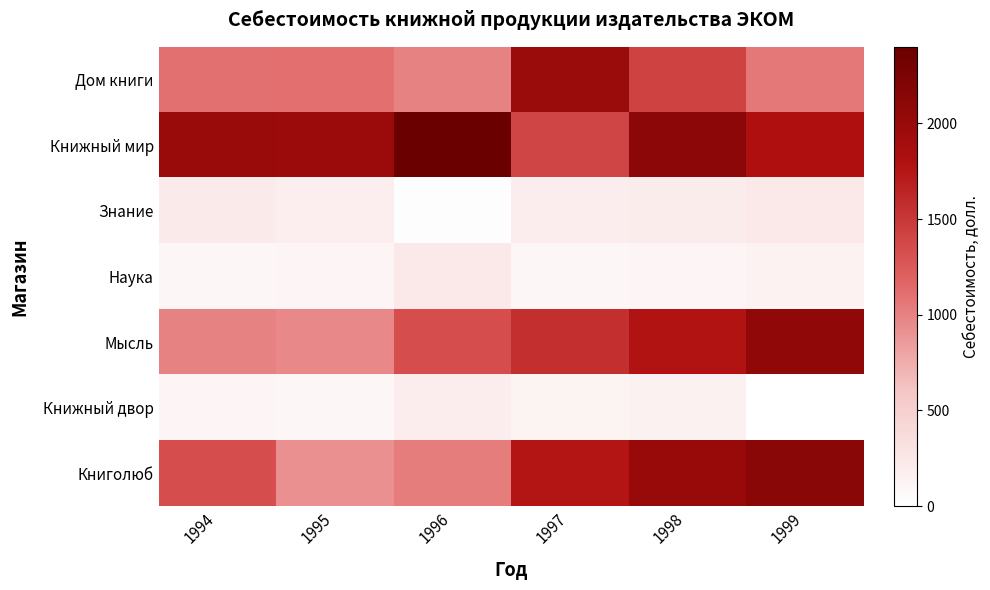

Between 1995 and 1998, which series saw the biggest shift?

Книголюб